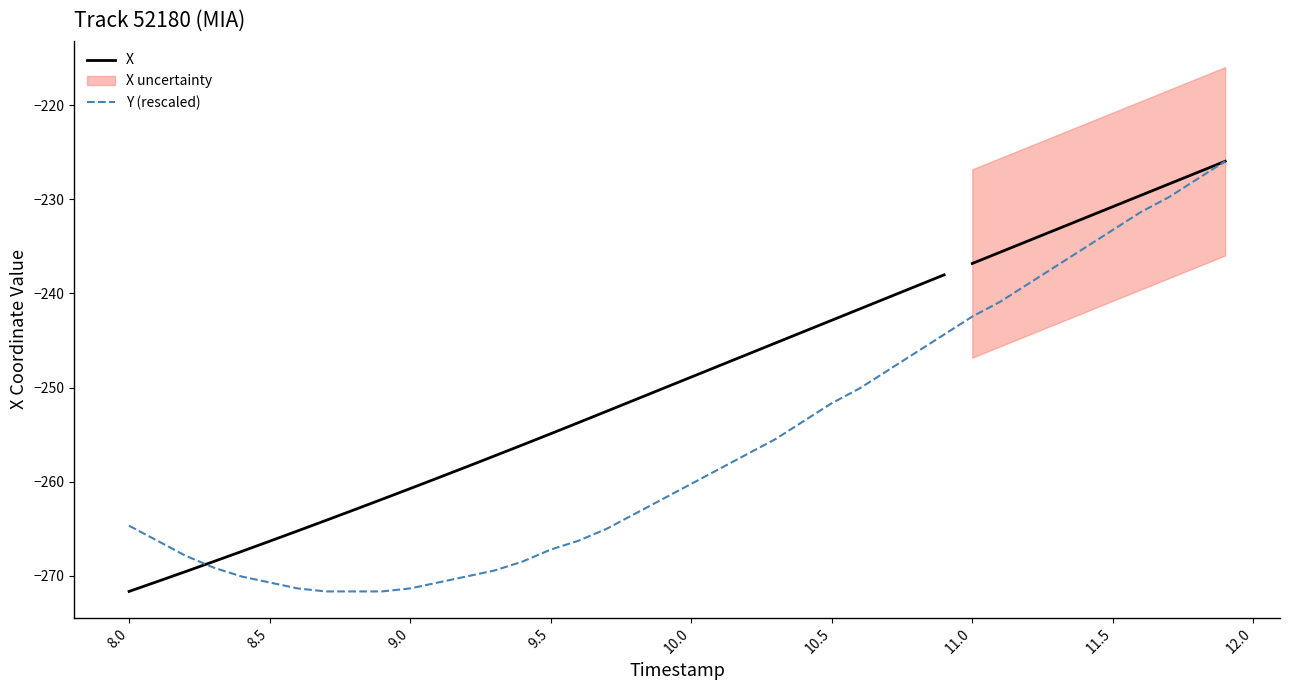

What is the highest value of the Y (rescaled) series?

-226.0